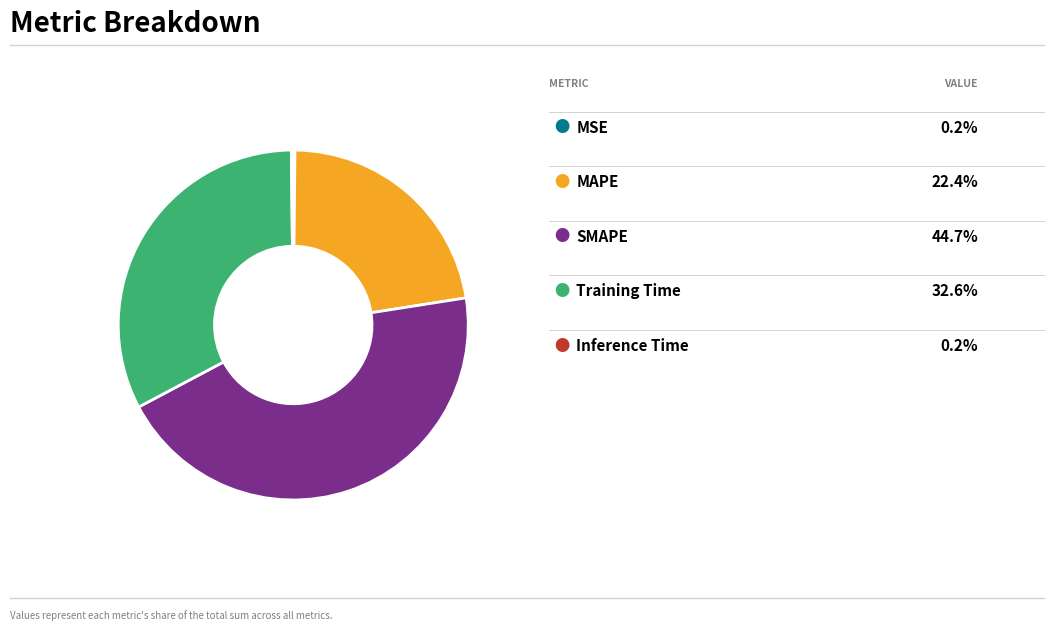

Does any single category account for the majority?

No